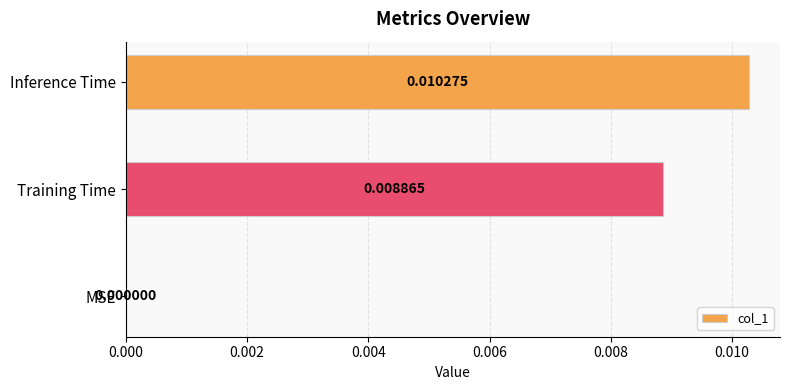

How many values are between 0 and 1?

3